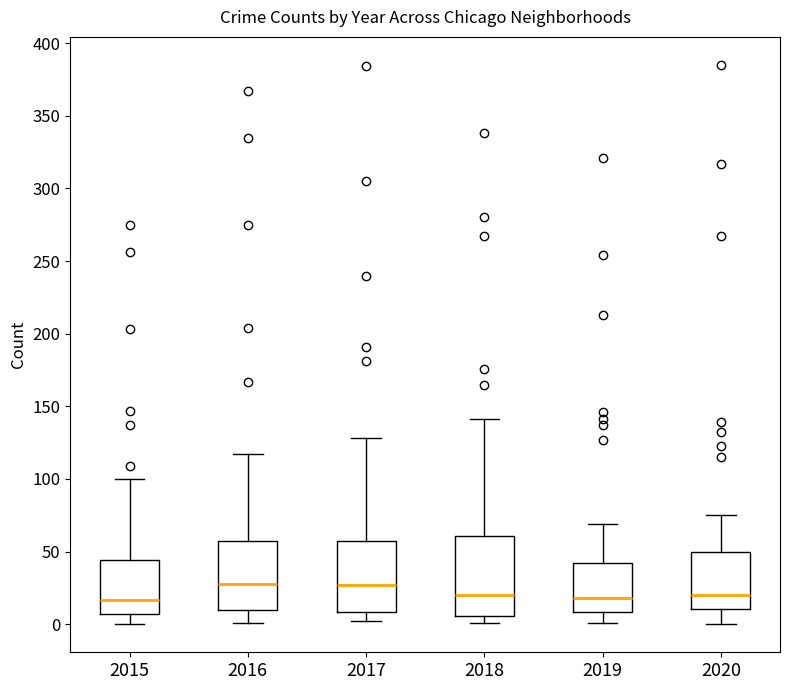

Which box is the tallest, from its lower edge to its upper edge?

2018